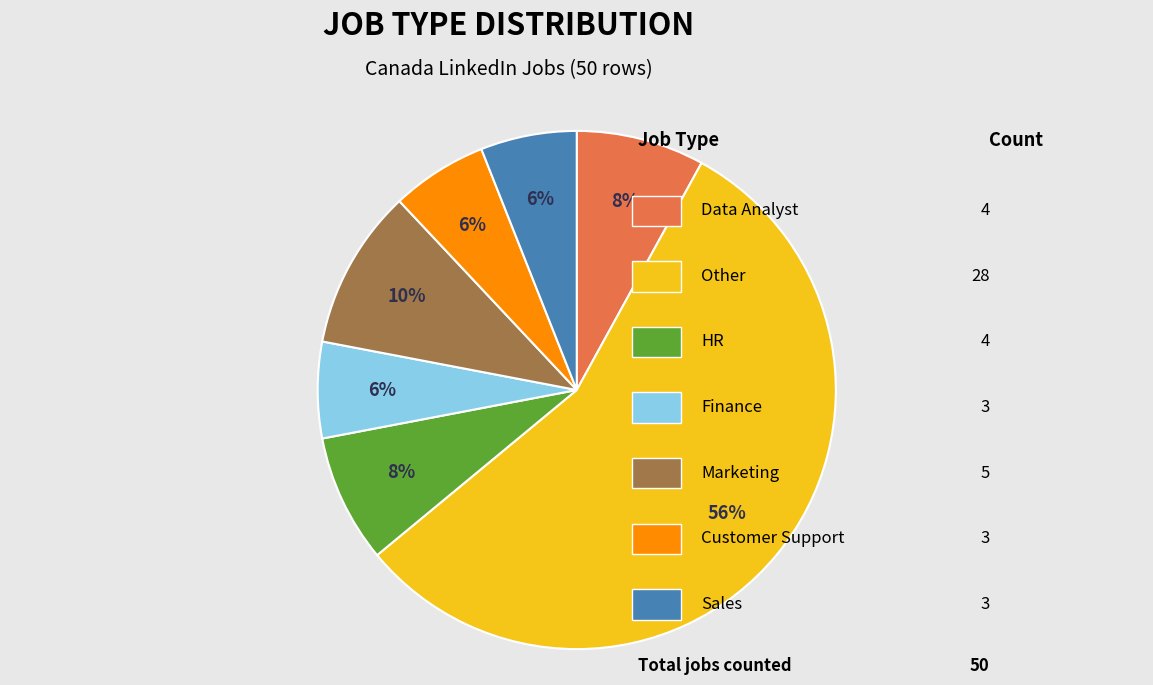

Is there any slice that represents more than half of the pie?

Yes